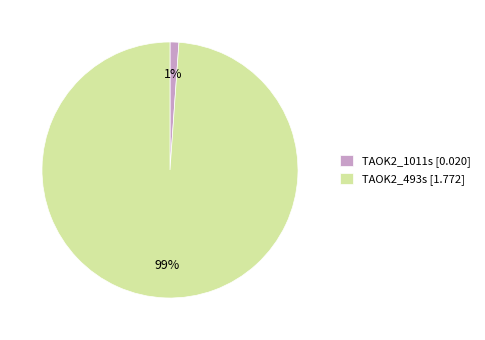

What percentage is the TAOK2_493s slice, to the nearest percent?

99%